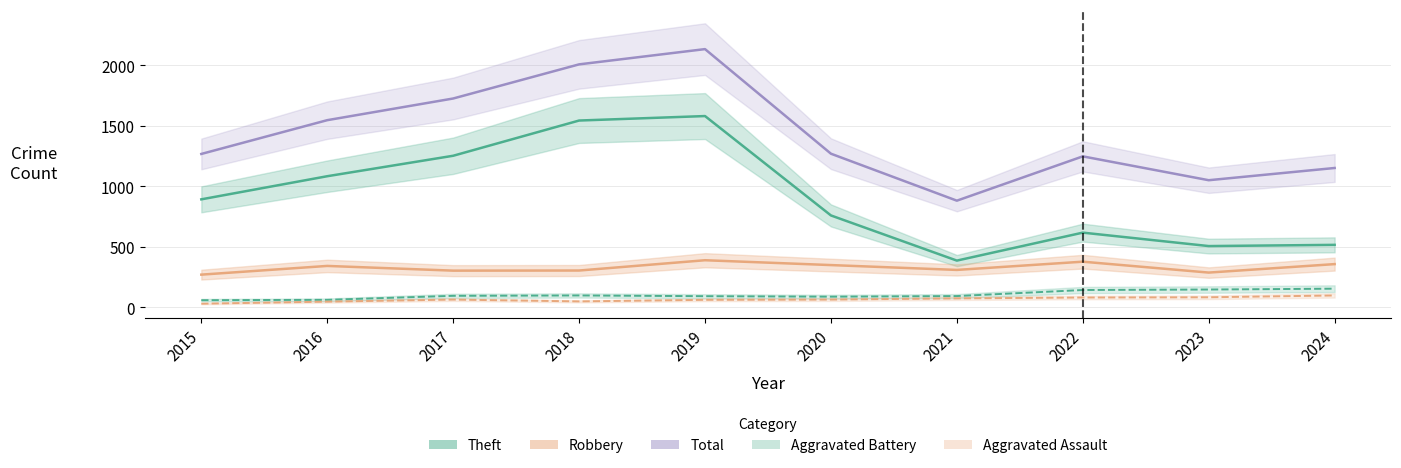

What is the greatest value displayed?

2134